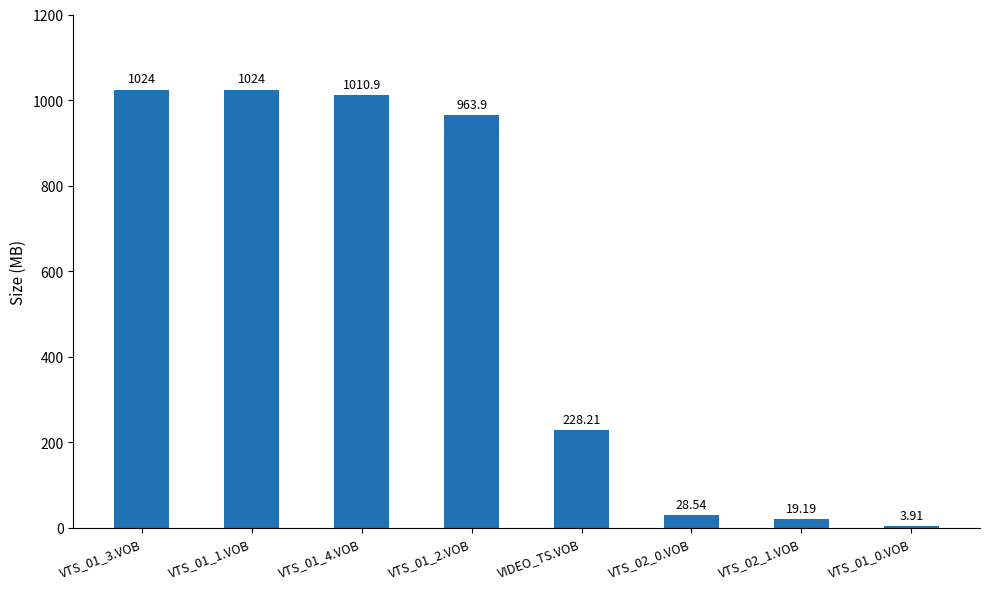

What is the approximate value at VTS_01_2.VOB?

963.9